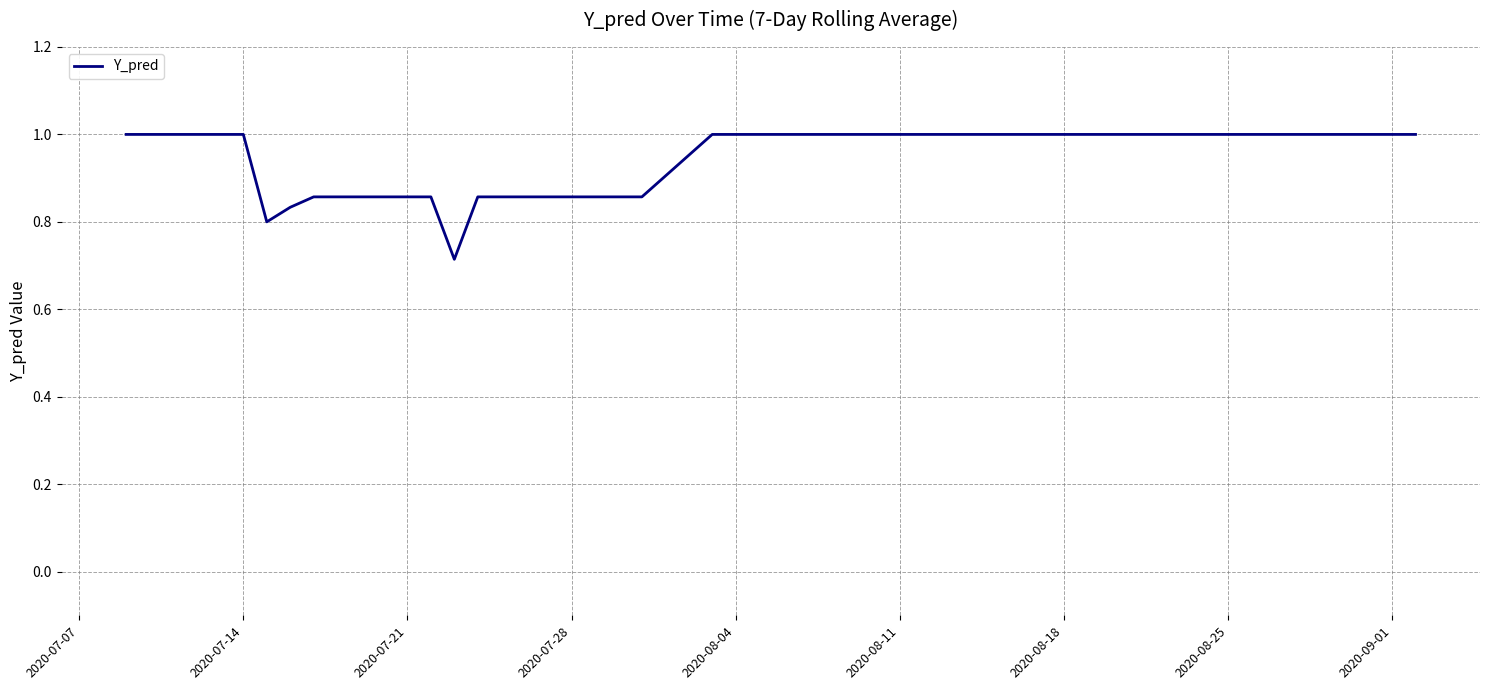

How many lines are shown in the chart?

1